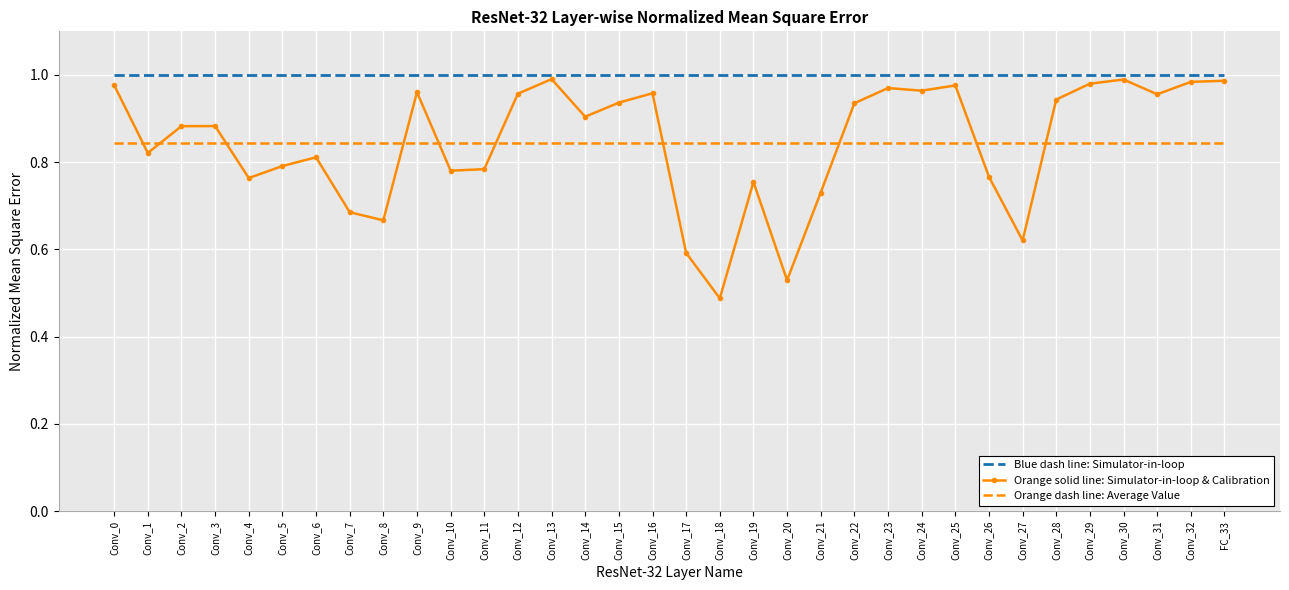

Where is Orange solid line: Simulator-in-loop & Calibration nearest to the value 0?

Conv_18